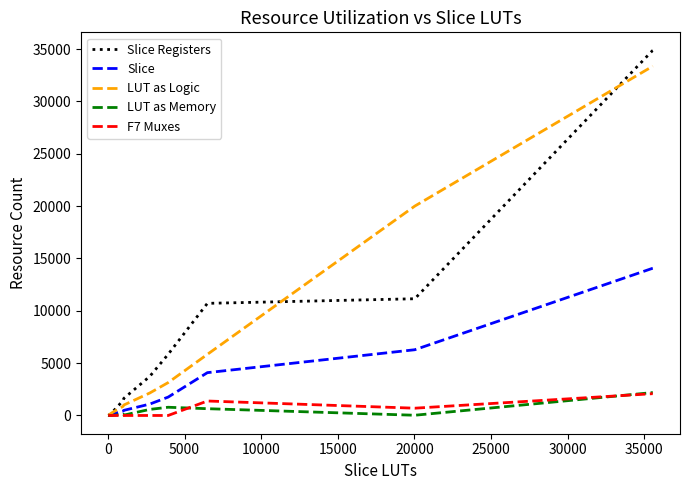

Which series ends up on top after the final intersection of Slice Registers and Slice?

Slice Registers